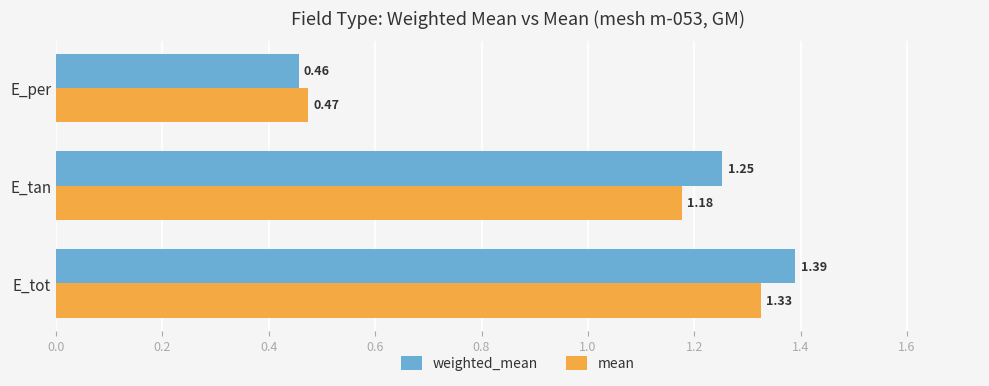

What are all the series names shown in the legend?

weighted_mean, mean